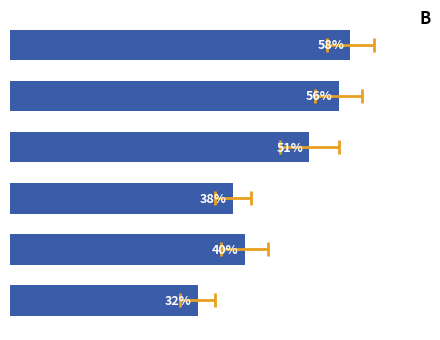

What is the minimum value shown in the chart?

32